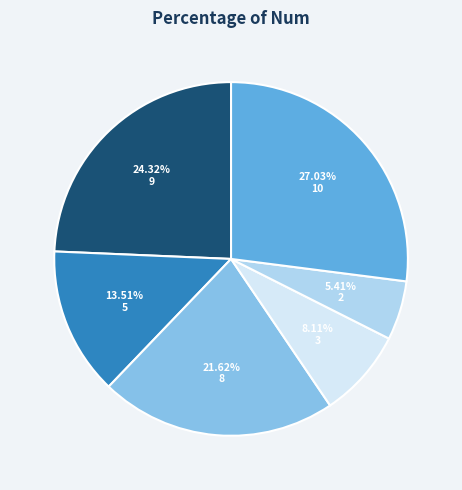

Does any single category account for the majority?

No